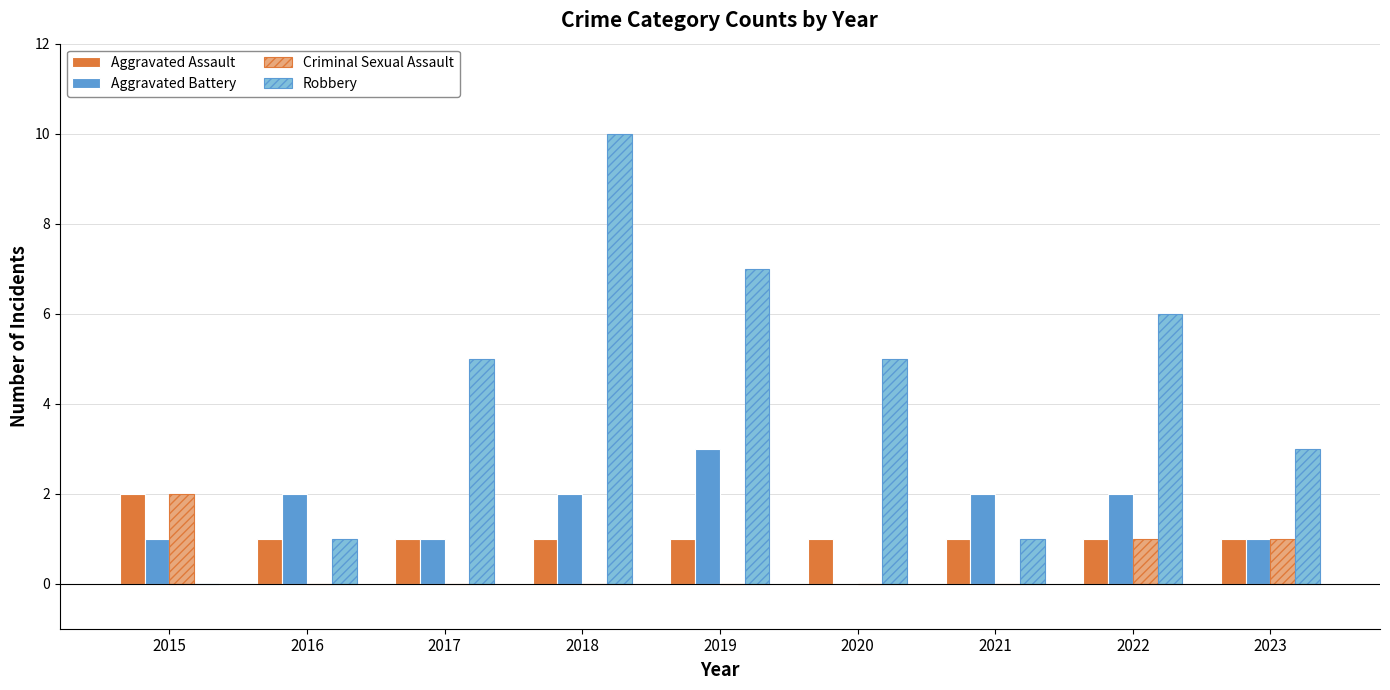

How many series are shown in this chart?

4